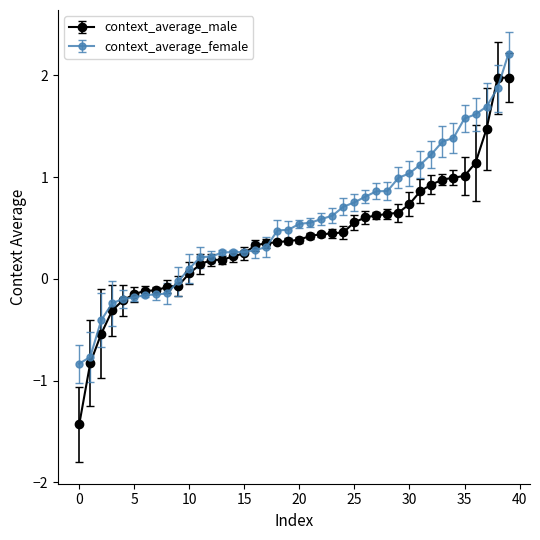

Which series has the widest spread of values?

context_average_male